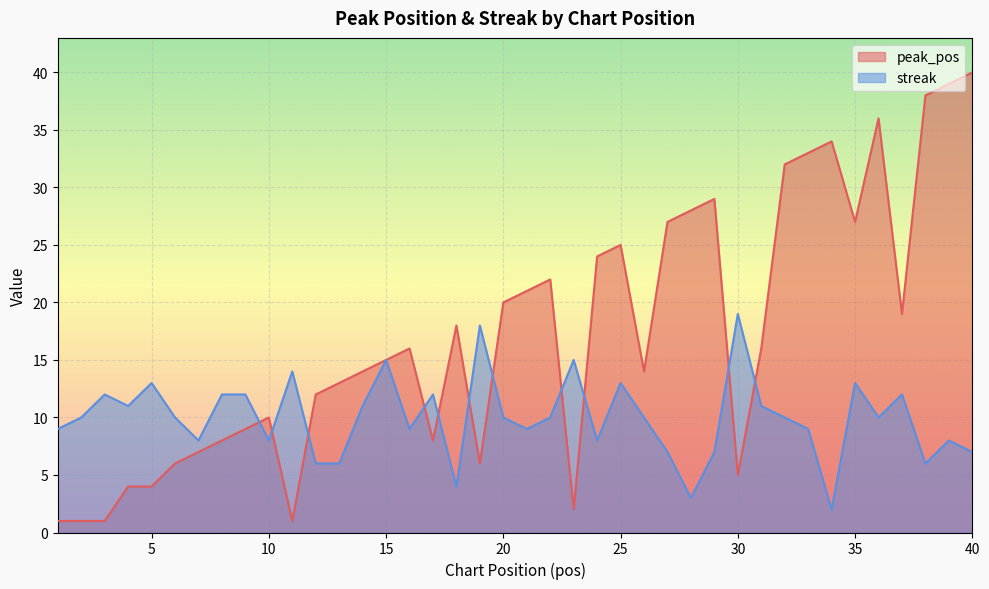

Which series has the largest total across all categories?

peak_pos